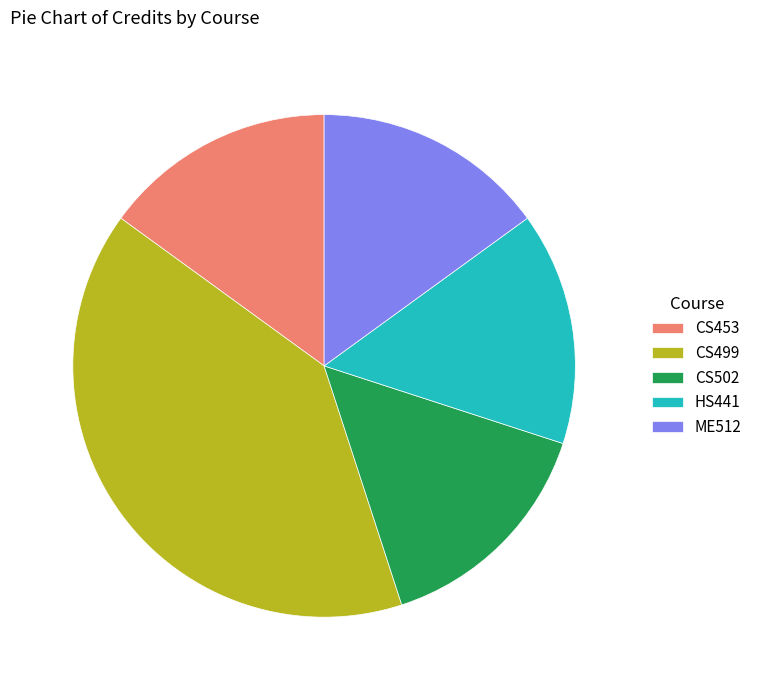

Is there any slice that represents more than half of the pie?

No